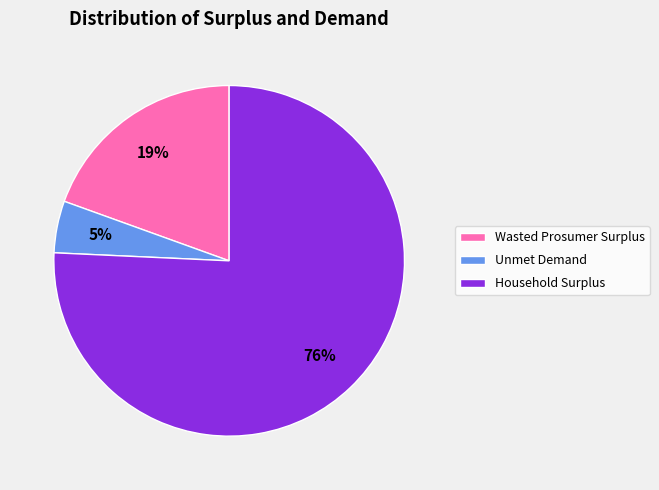

Which slice is the largest?

Household Surplus